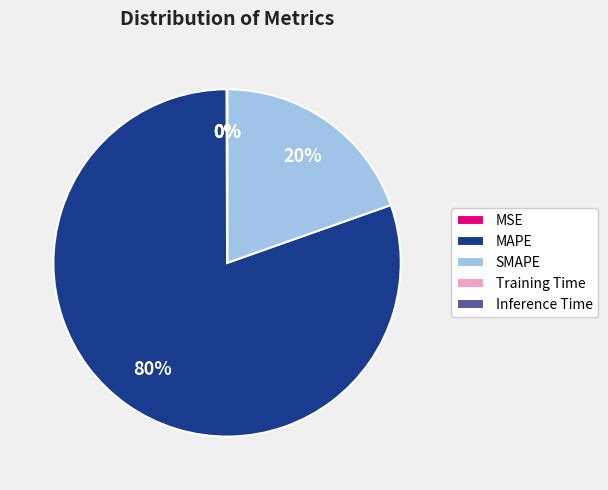

To the nearest percent, what is the average slice percentage?

20%